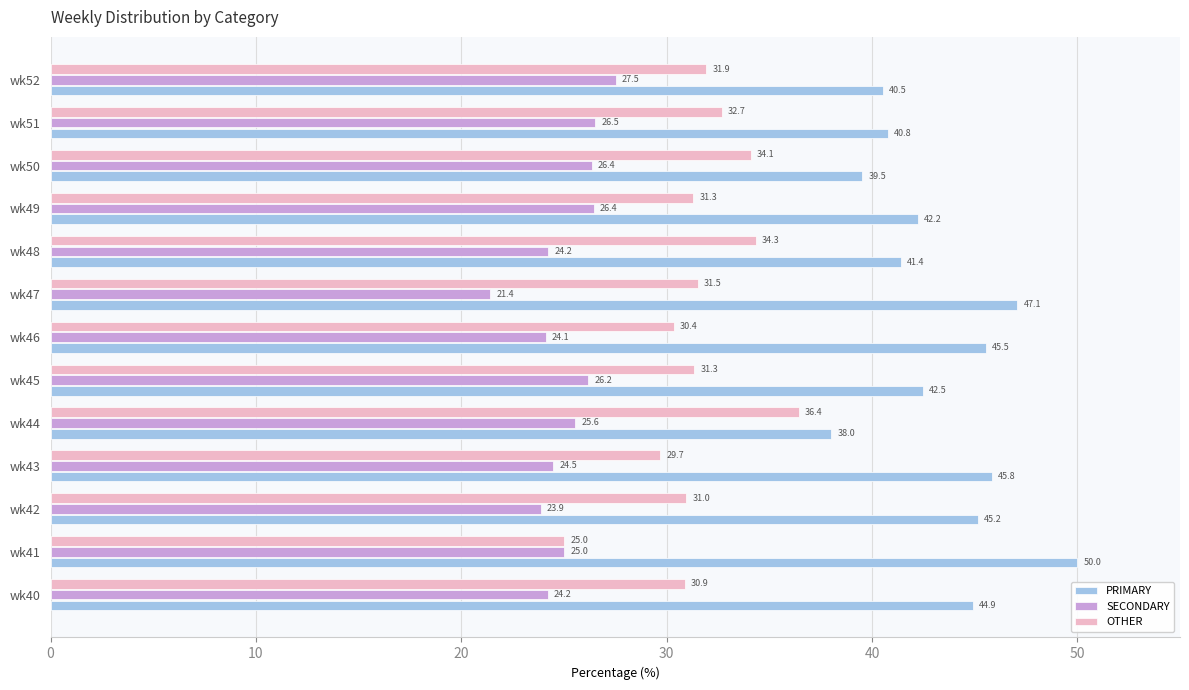

The PRIMARY series shows 20.0 at wk52. True or false?

False